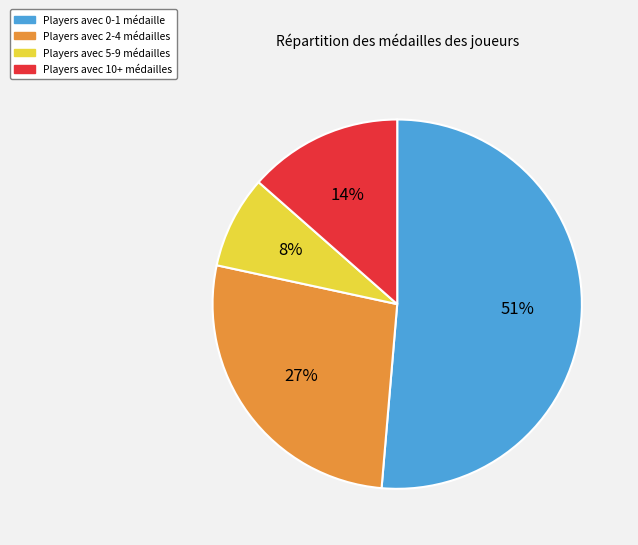

To the nearest percent, what is the average slice percentage?

25%